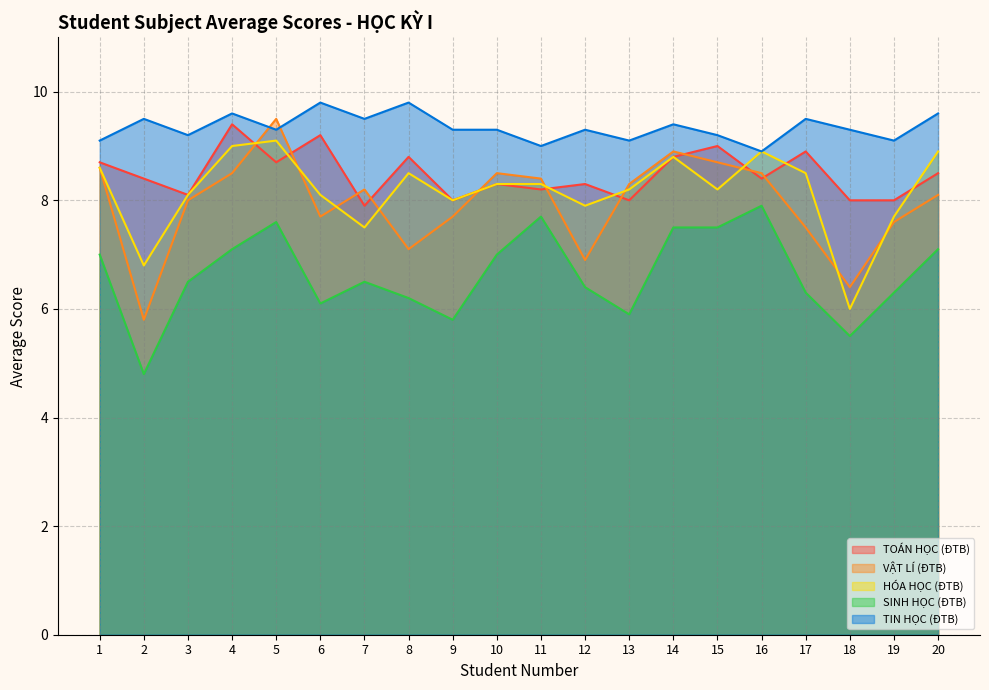

What is the spread (max minus min) of values at 19?

2.8